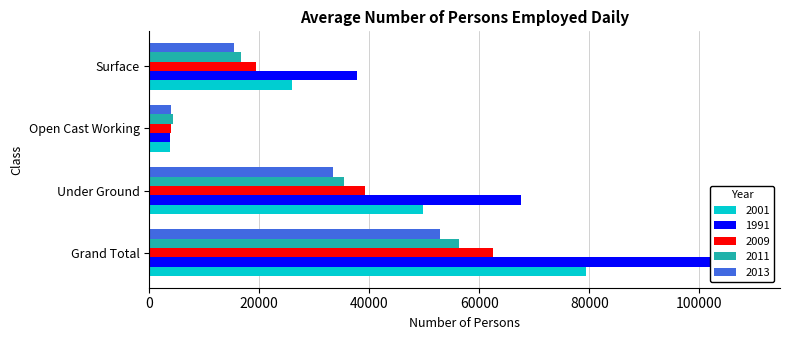

Count the 2001 values in the range 25944 to 79454.

3